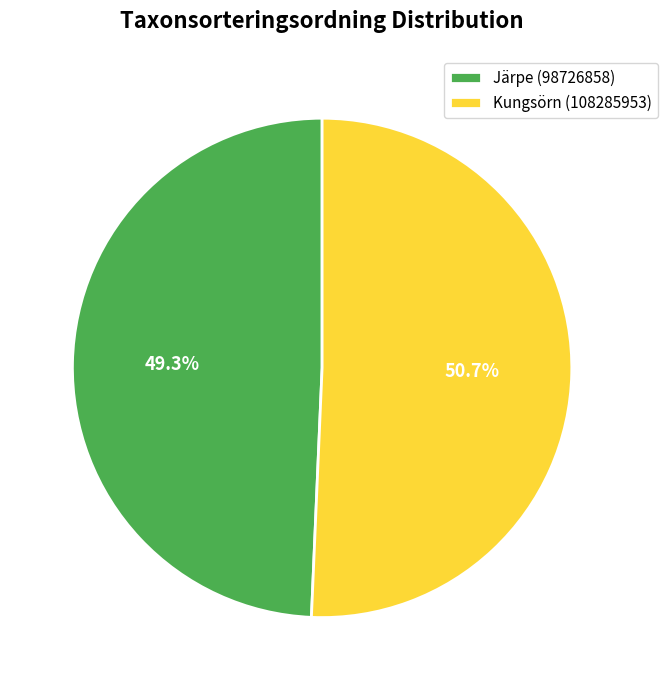

To the nearest percent, what is the average slice percentage?

50%